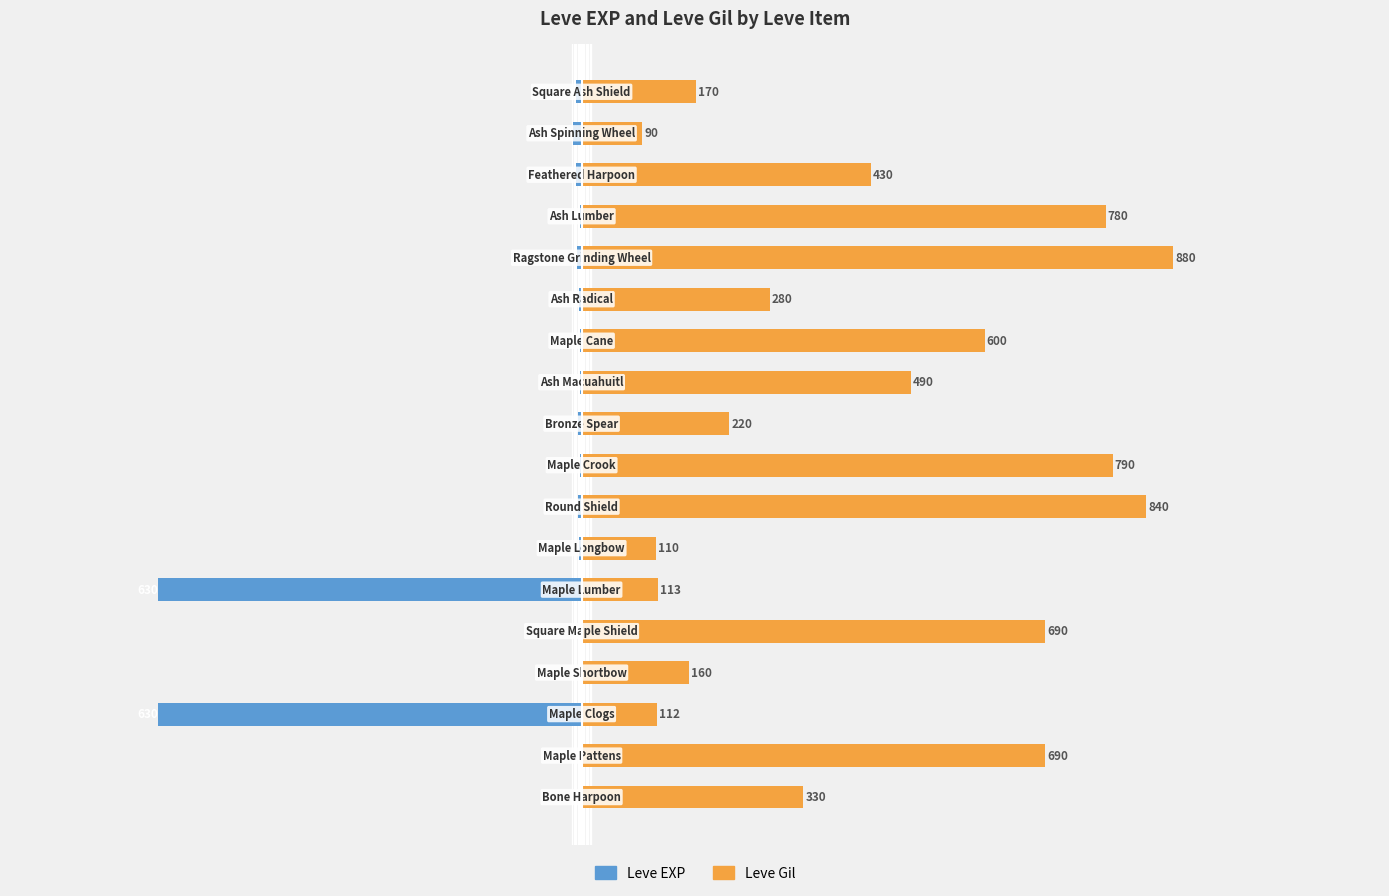

What is the value of the Leve Gil bar at the 2nd from the left?

690